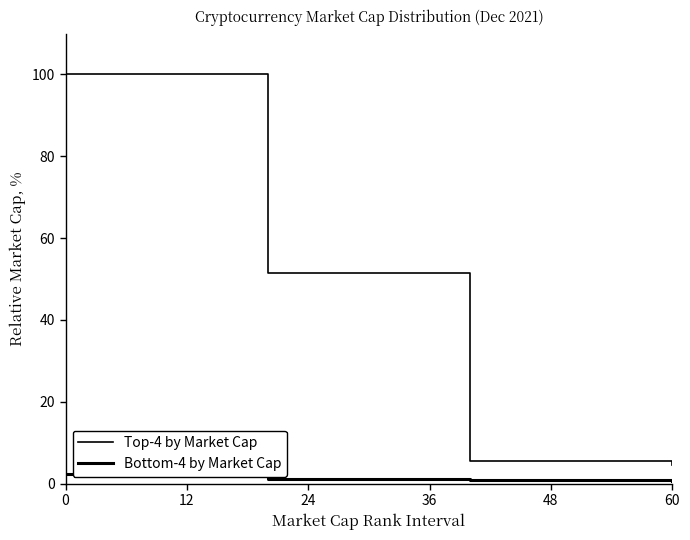

How many lines are shown in the chart?

2